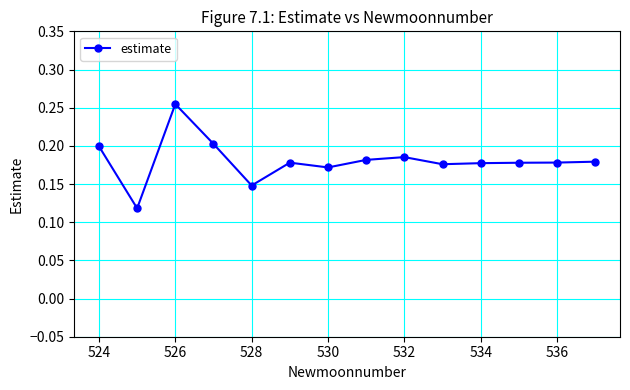

True or false: there are more than 1 points higher than both neighbors.

True